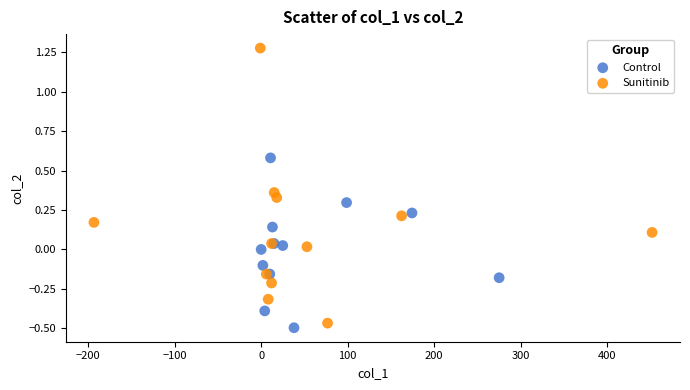

Which series contains the highest Y value?

Sunitinib